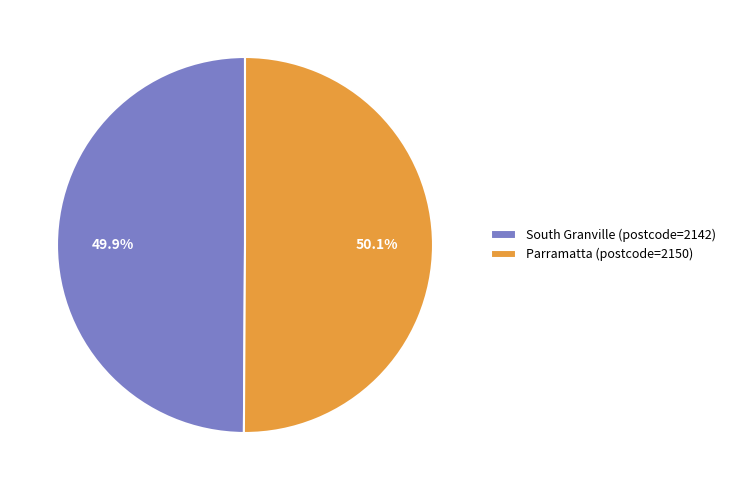

To the nearest percent, what percentage of the pie is South Granville?

50%